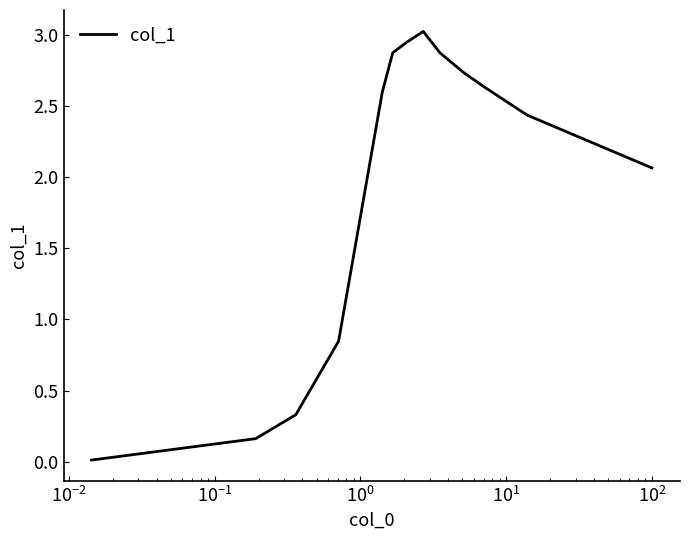

What is the maximum value shown in the chart?

3.0